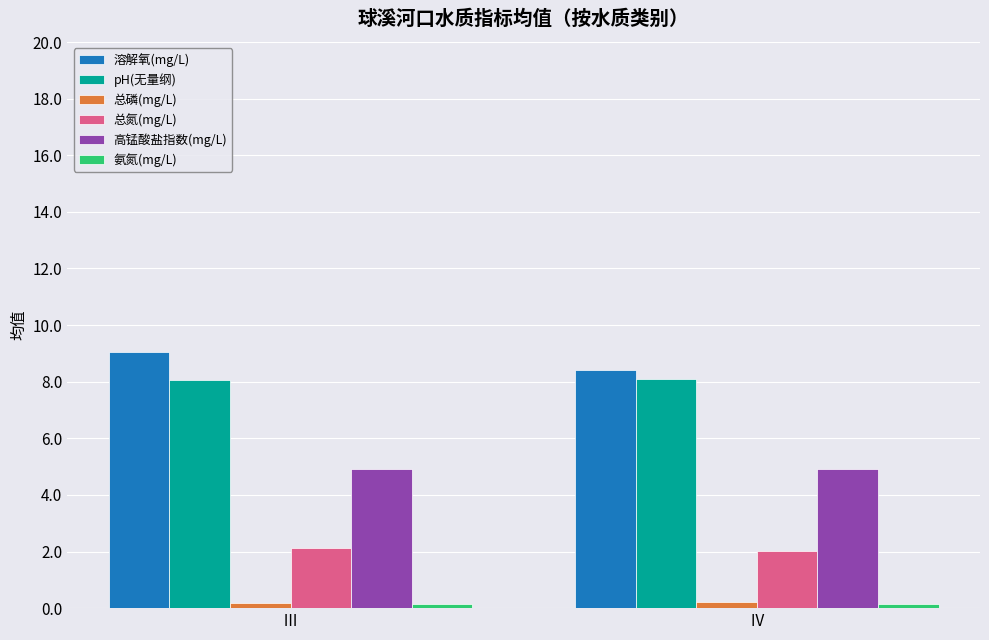

What is the difference between the highest and lowest values at Ⅳ?

8.3